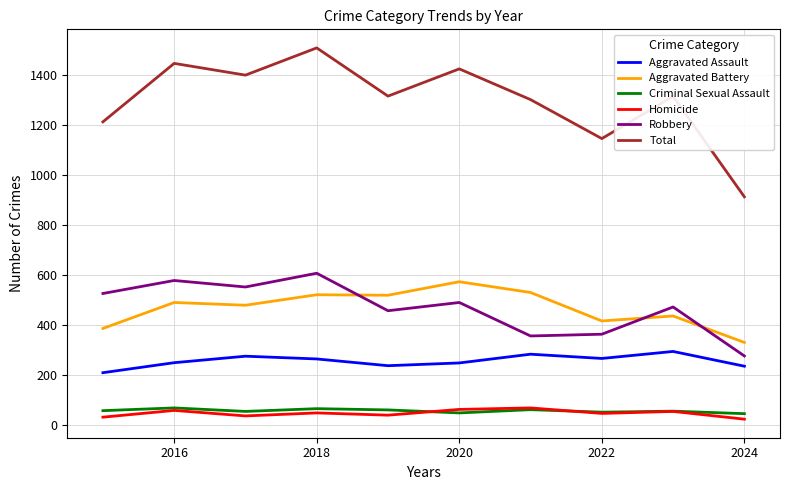

What is the minimum value for Criminal Sexual Assault?

46